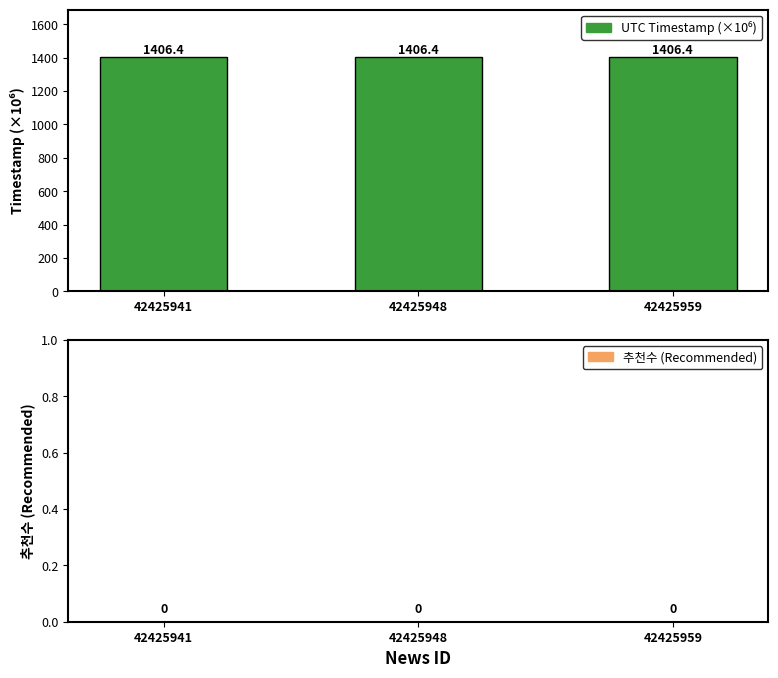

What is the average value?

1406.4